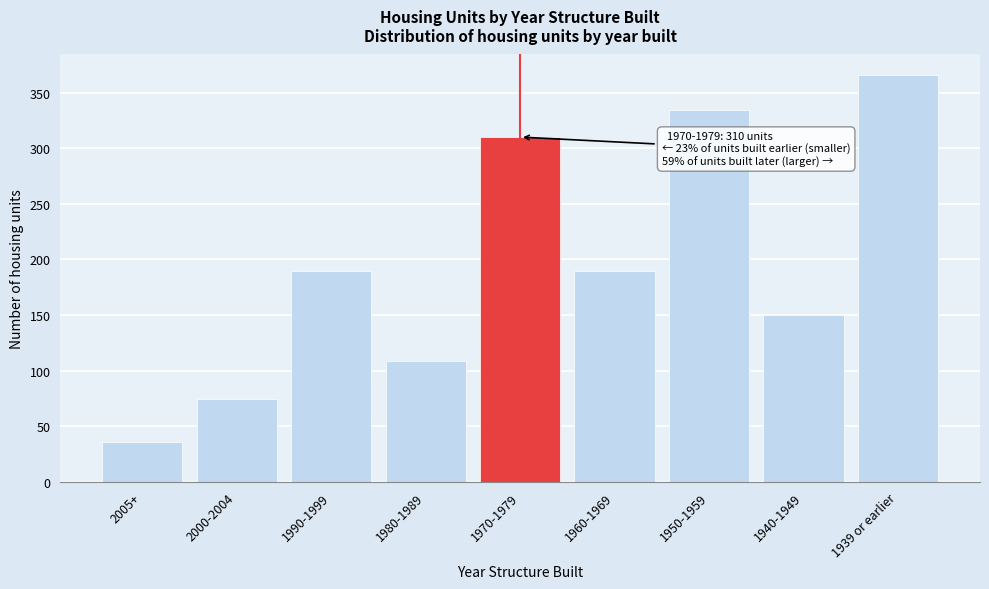

Reading right to left, list all the values displayed in this chart.

1939 or earlier=366	1940-1949=150	1950-1959=334	1960-1969=190	1970-1979=310	1980-1989=109	1990-1999=190	2000-2004=74	2005+=36